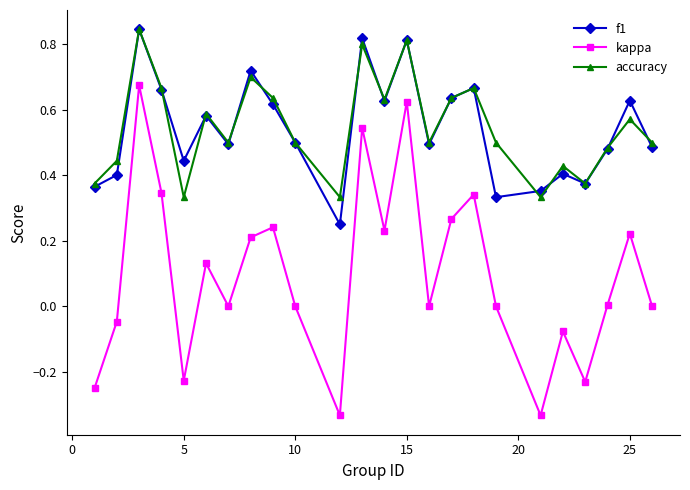

At how many categories does at least one series exceed 0?

24